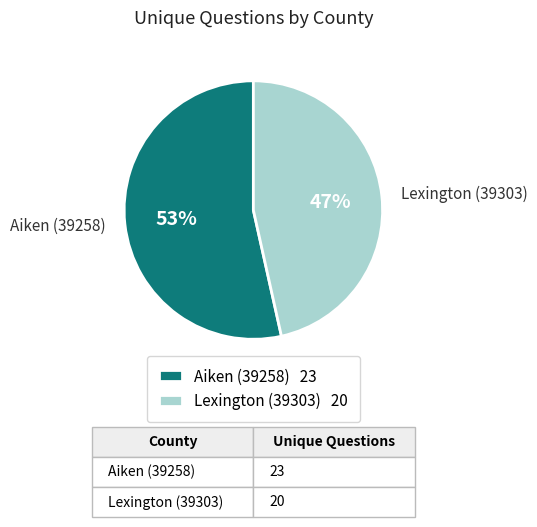

Is it true that Aiken (39258) is 60% of the pie?

False